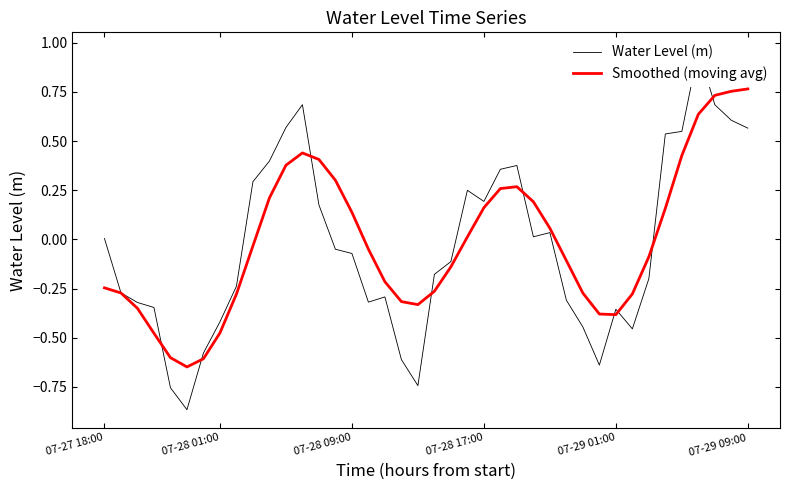

At how many categories does at least one series exceed 0?

20